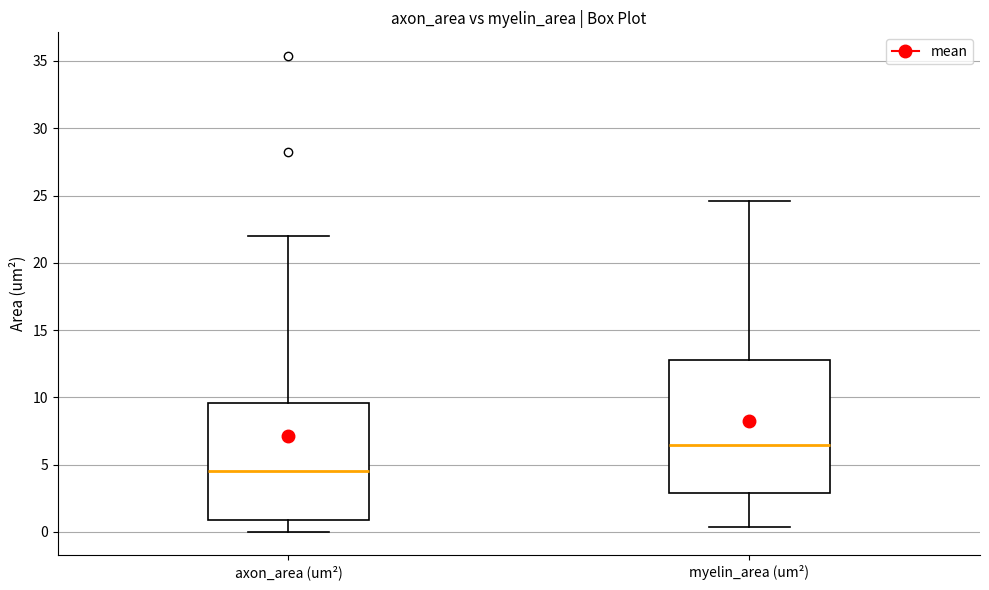

Which box has the highest median line?

myelin_area (um²)